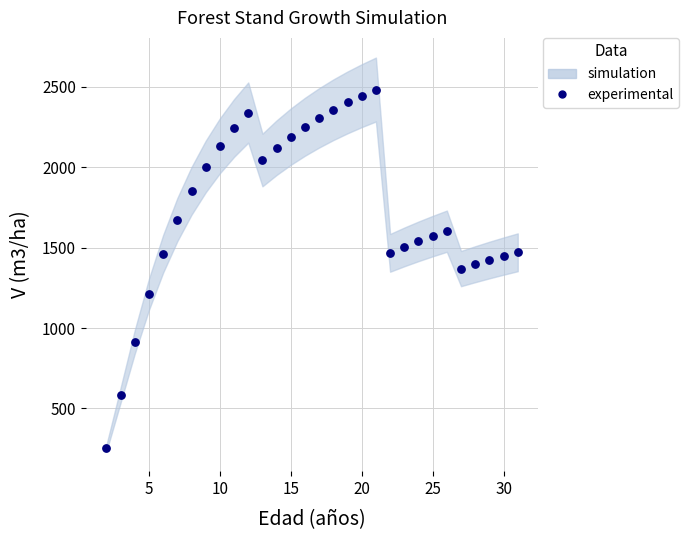

What is the range of X values (max minus min)?

29.0